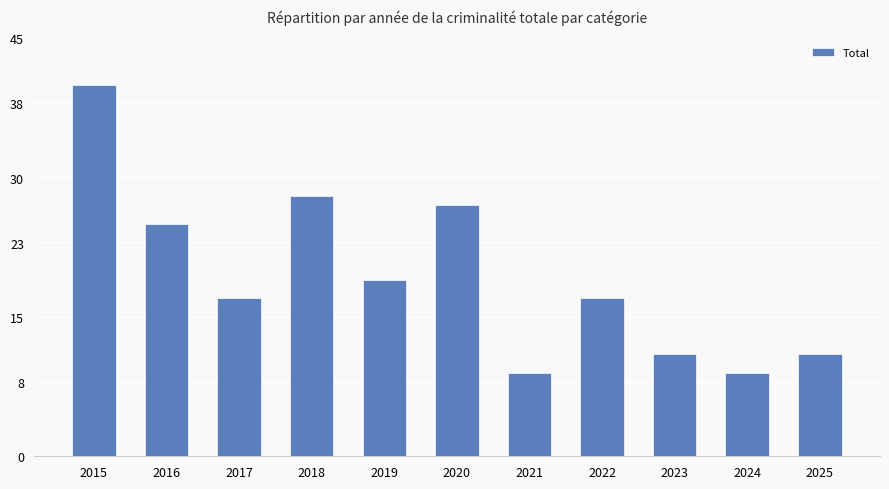

What value does the data have at 2016?

25